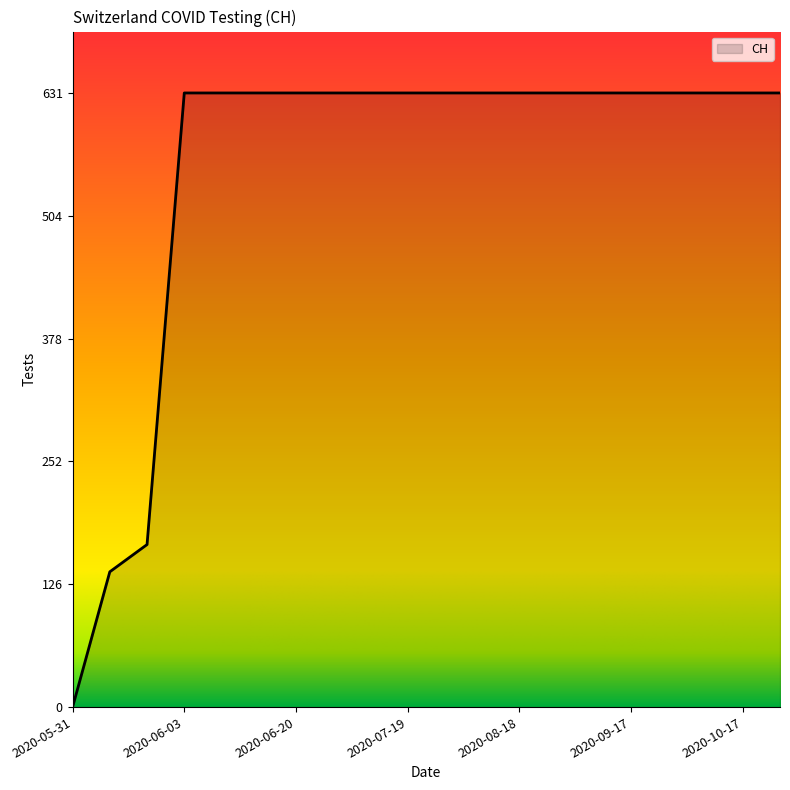

What is the difference between the maximum and minimum values?

631